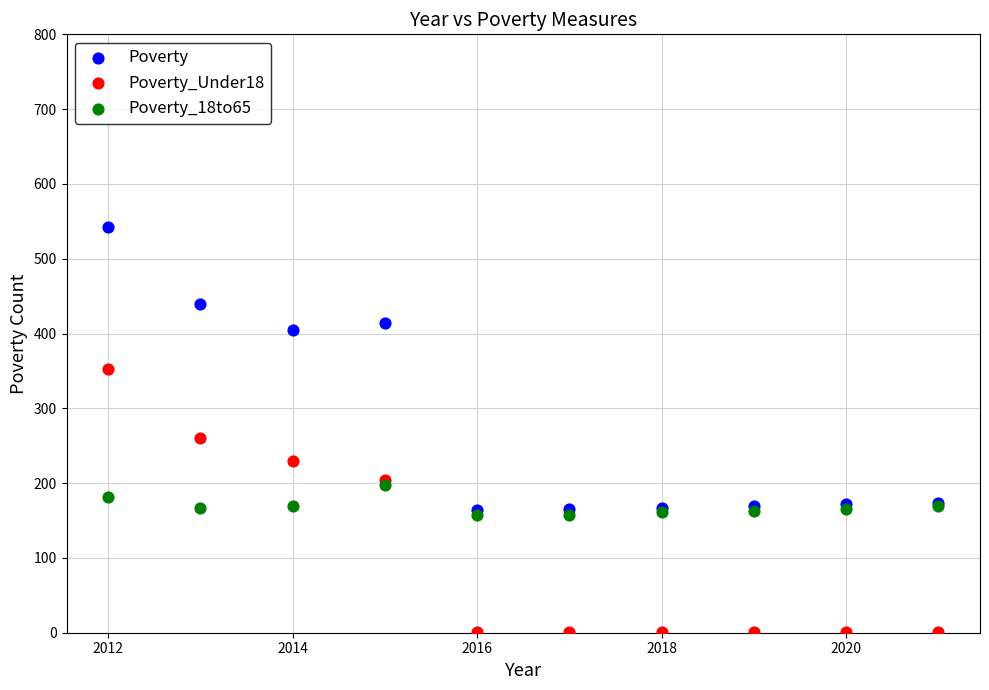

Which series has the largest Y range (max minus min)?

Poverty